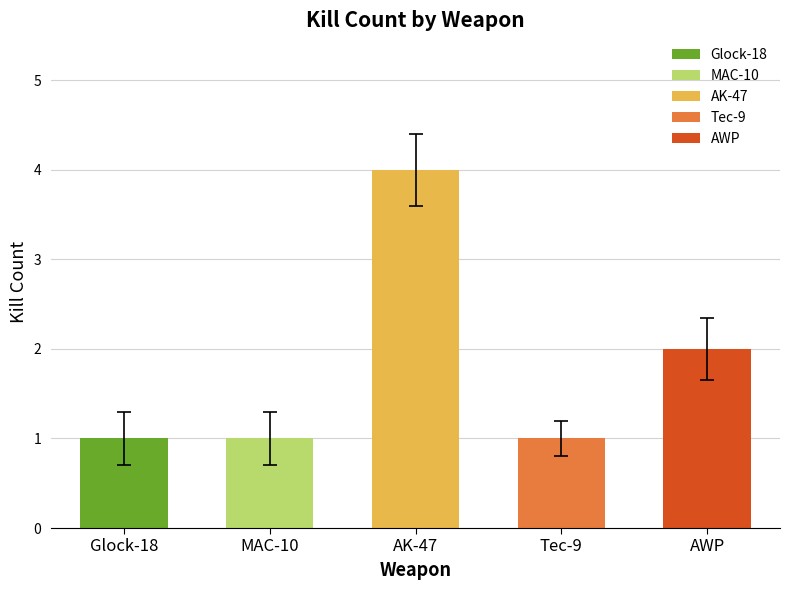

What is the approximate value at MAC-10?

1